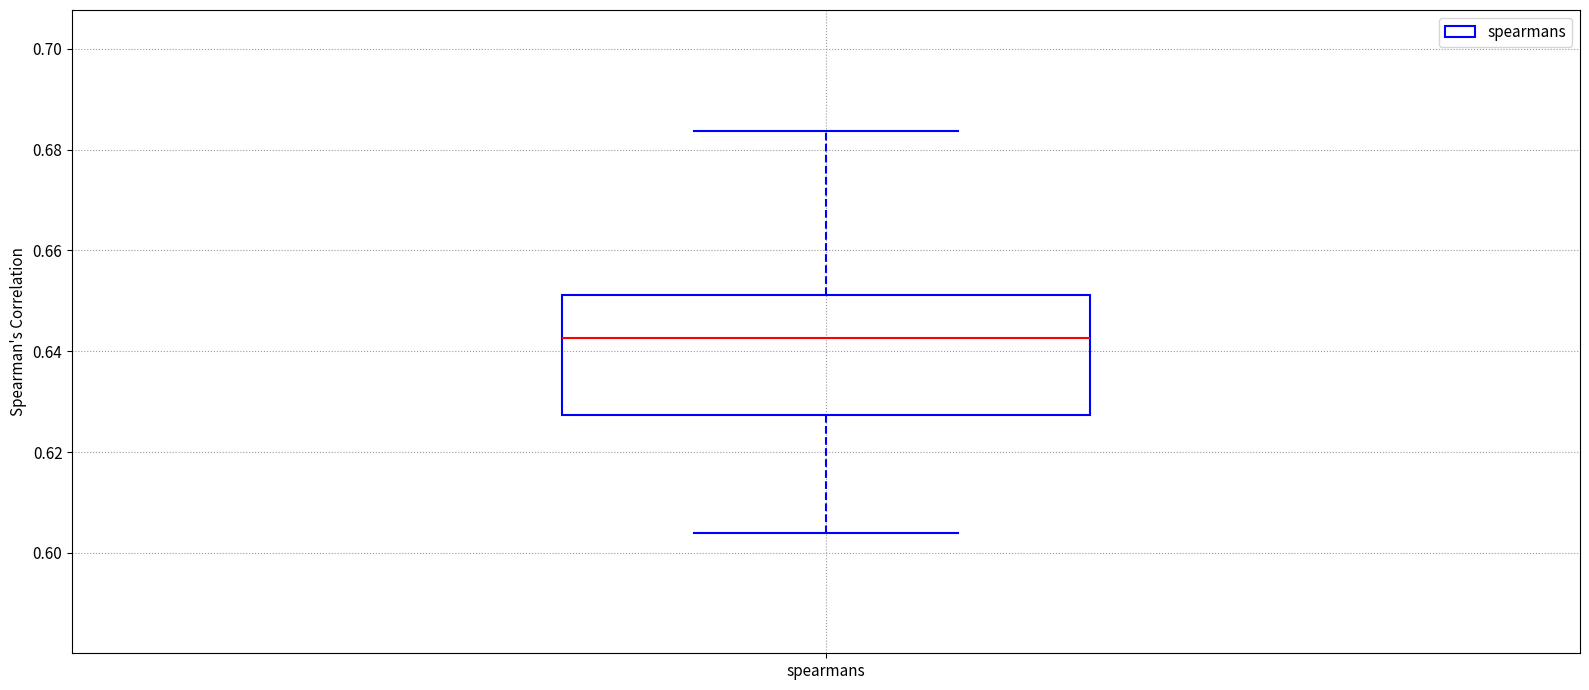

Transcribe this box plot: give where the median line is, the range the box spans, and where the two whiskers end, as read against the y-axis. The values are not printed on the chart, so give them approximately, as read against the axis.

median 0.642, box 0.628 to 0.652, whiskers 0.604 to 0.684